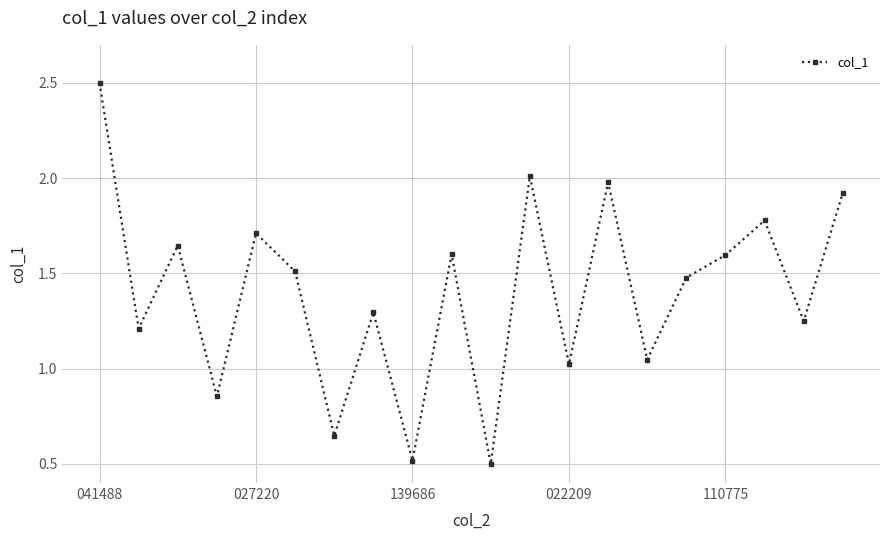

How many categories are shown in the chart?

20